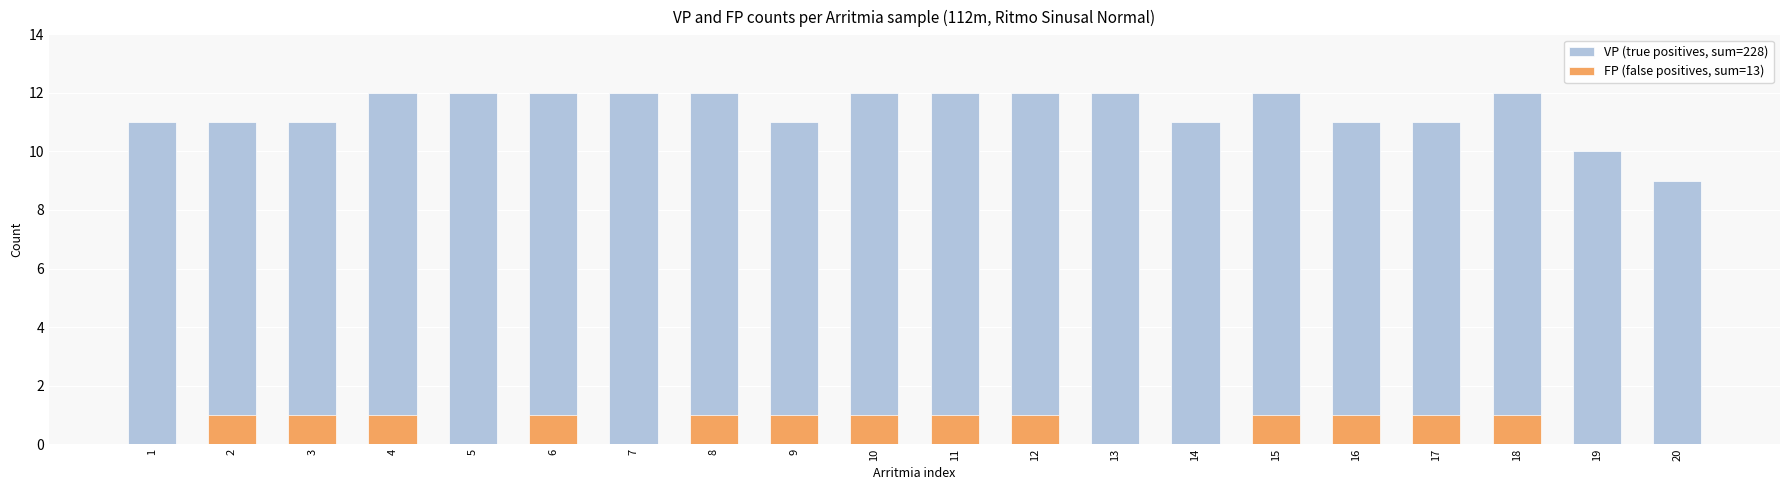

What is the spread (max minus min) of values at 9?

10